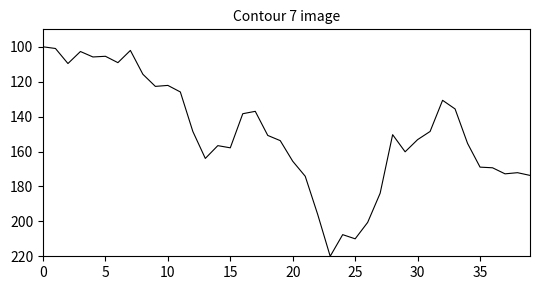

What is the difference between the maximum and minimum values?

120.0